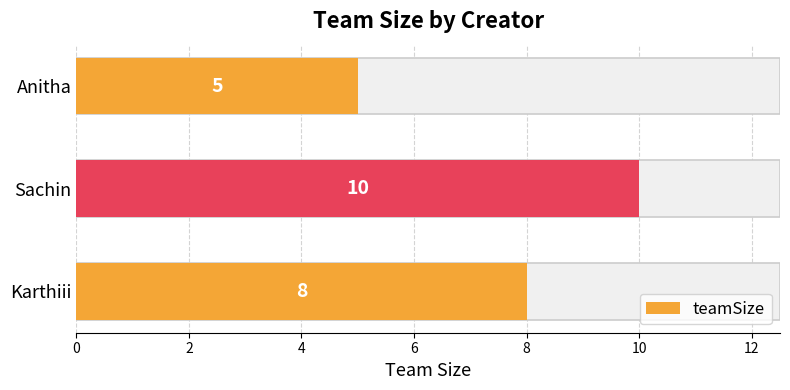

What is the value of the 2nd bar from the left?

10